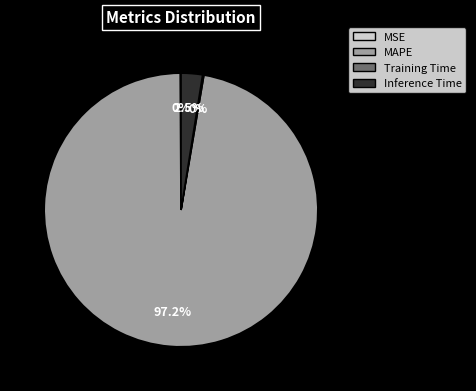

To the nearest percent, what is the average slice percentage?

25%